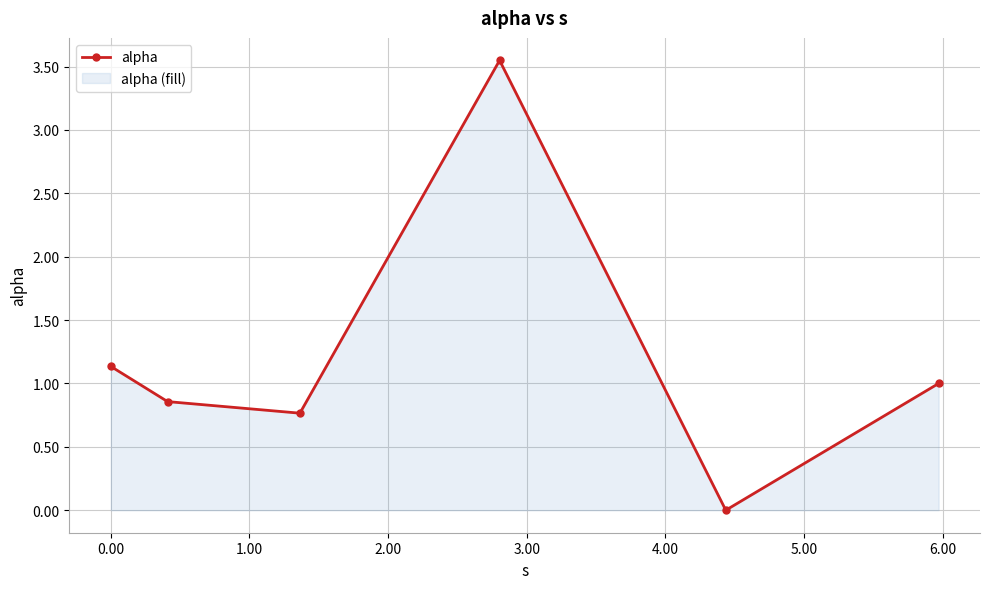

How many lines are shown in the chart?

1